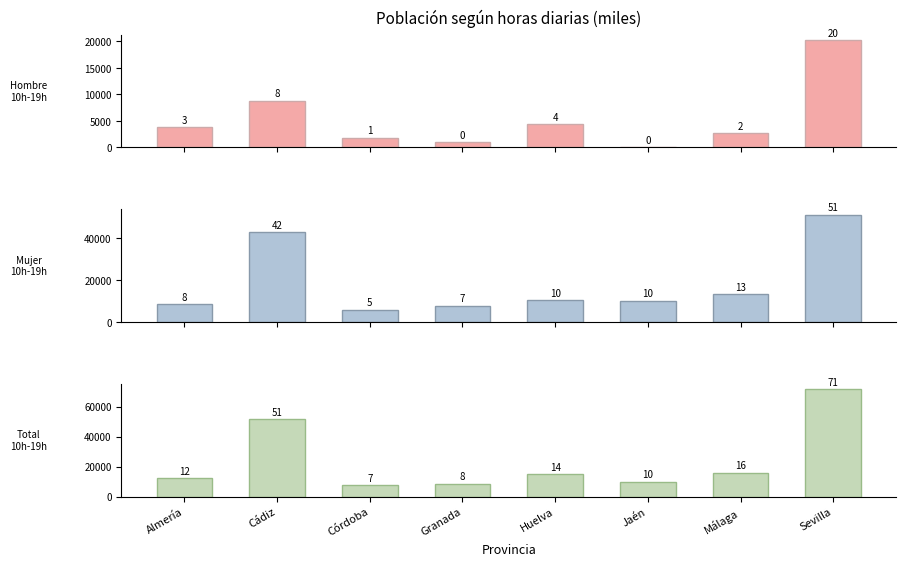

What is the spread (max minus min) of values at Almería?

8431